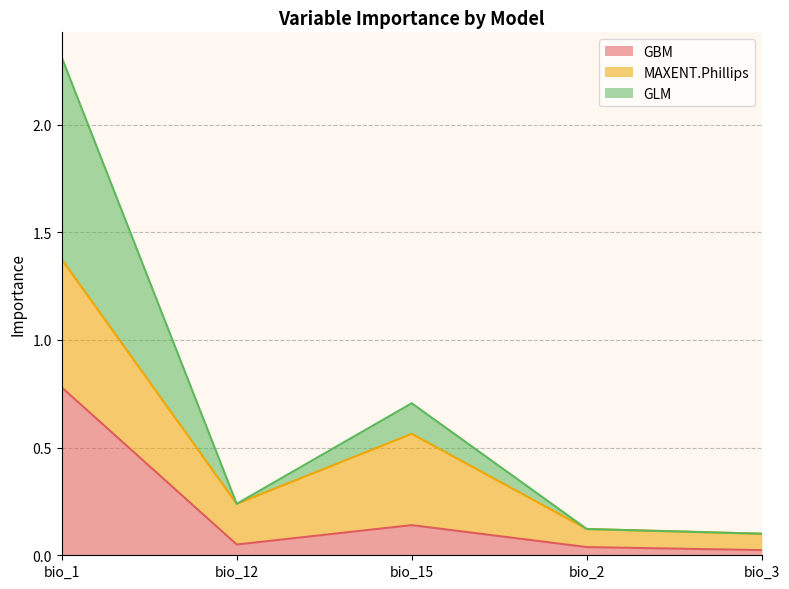

True or false: GBM has a value of 1.4 at bio_1.

False